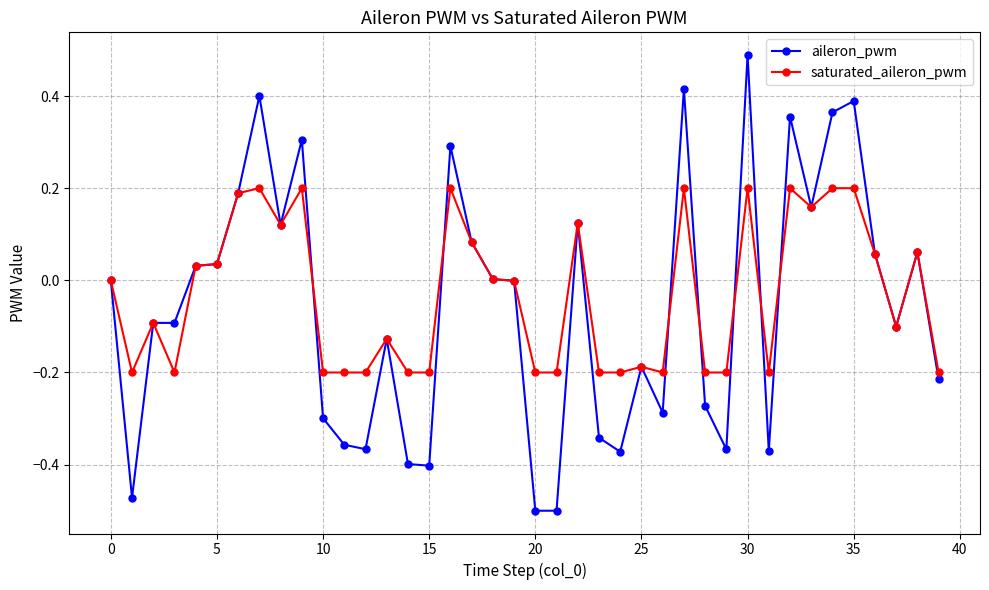

List the series in order of their peak value, highest first.

aileron_pwm, saturated_aileron_pwm